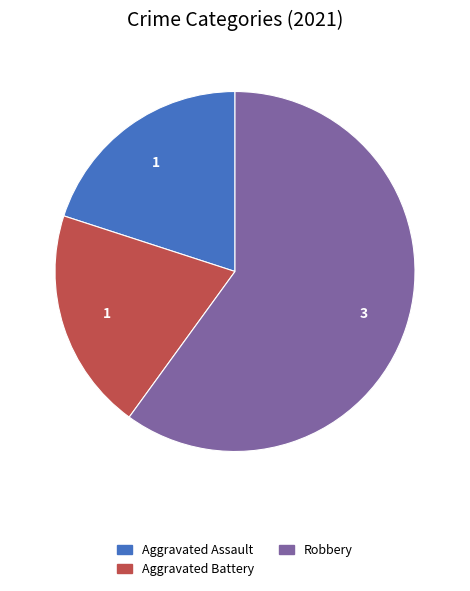

Does any single category account for the majority?

Yes